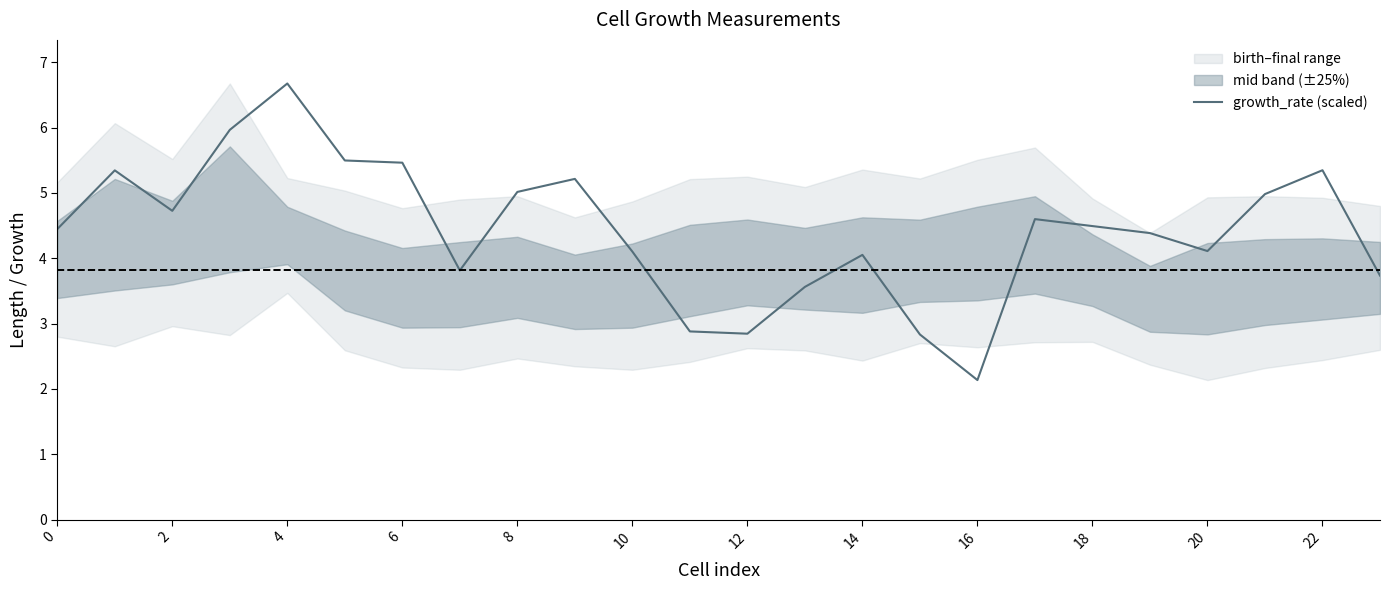

What is the average value?

4.4